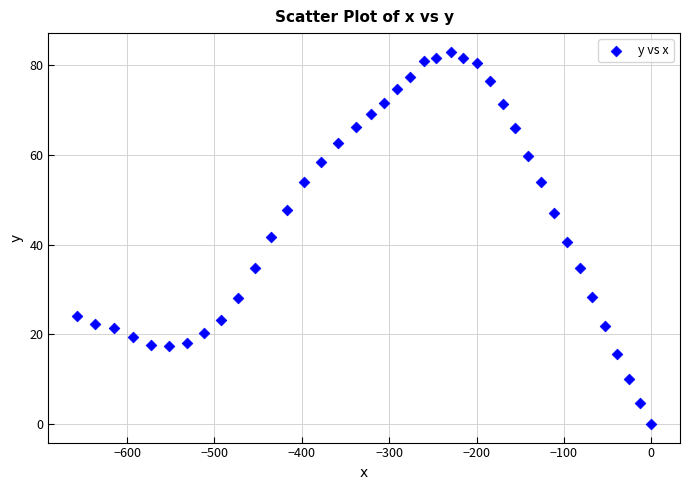

What is the range of X values (max minus min)?

657.2